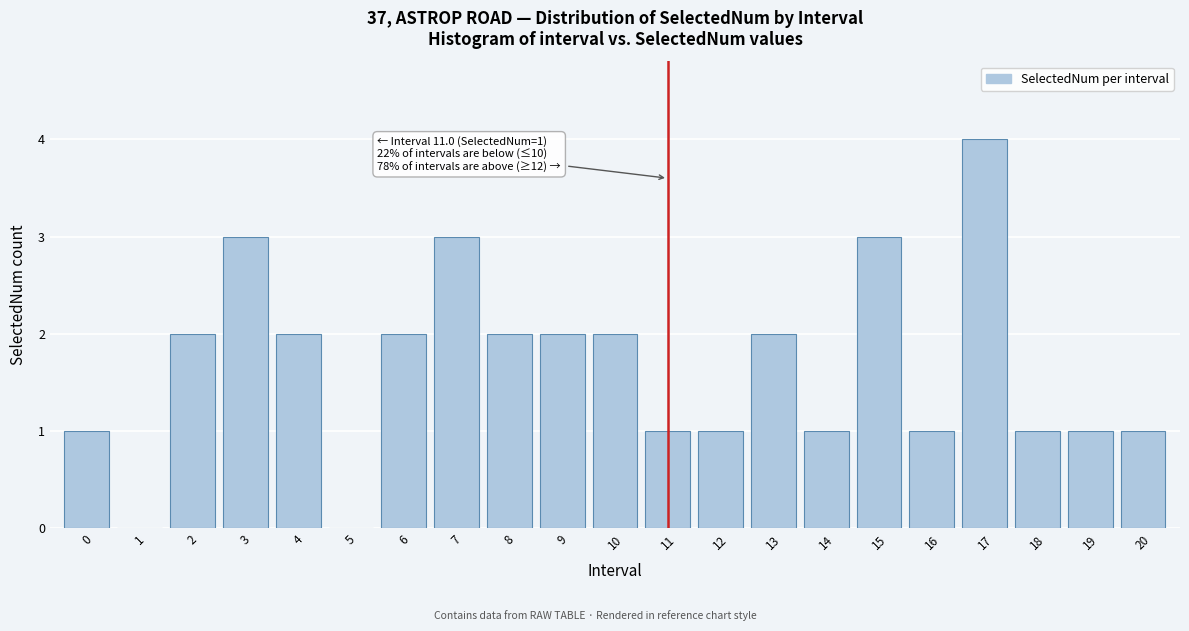

Reading left to right, transcribe all the data shown in this chart.

0=1	1=0	2=2	3=3	4=2	5=0	6=2	7=3	8=2	9=2	10=2	11=1	12=1	13=2	14=1	15=3	16=1	17=4	18=1	19=1	20=1